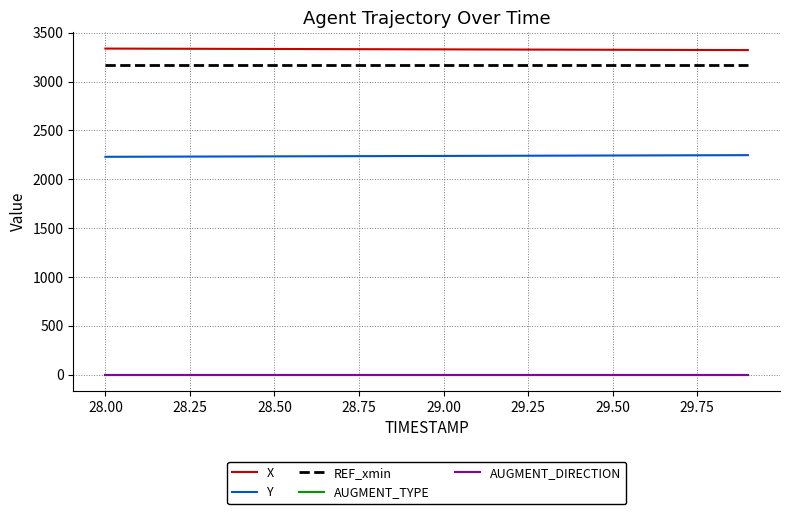

At how many categories does at least one series exceed 1304?

20